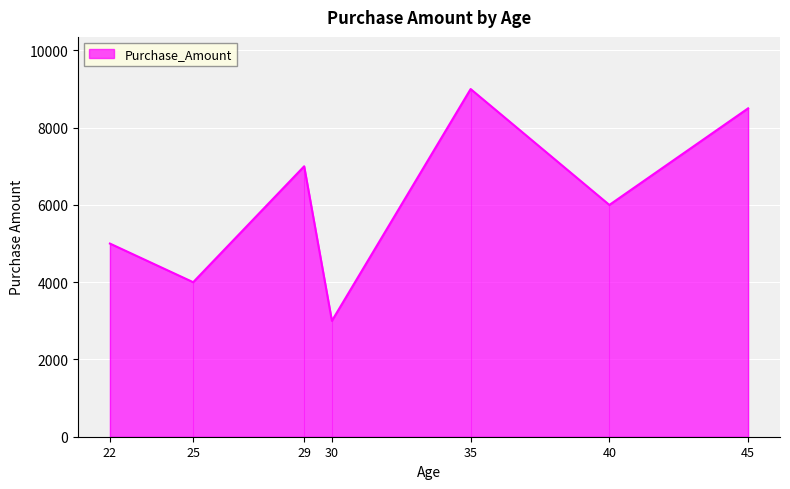

Count the number of data series in this chart.

1